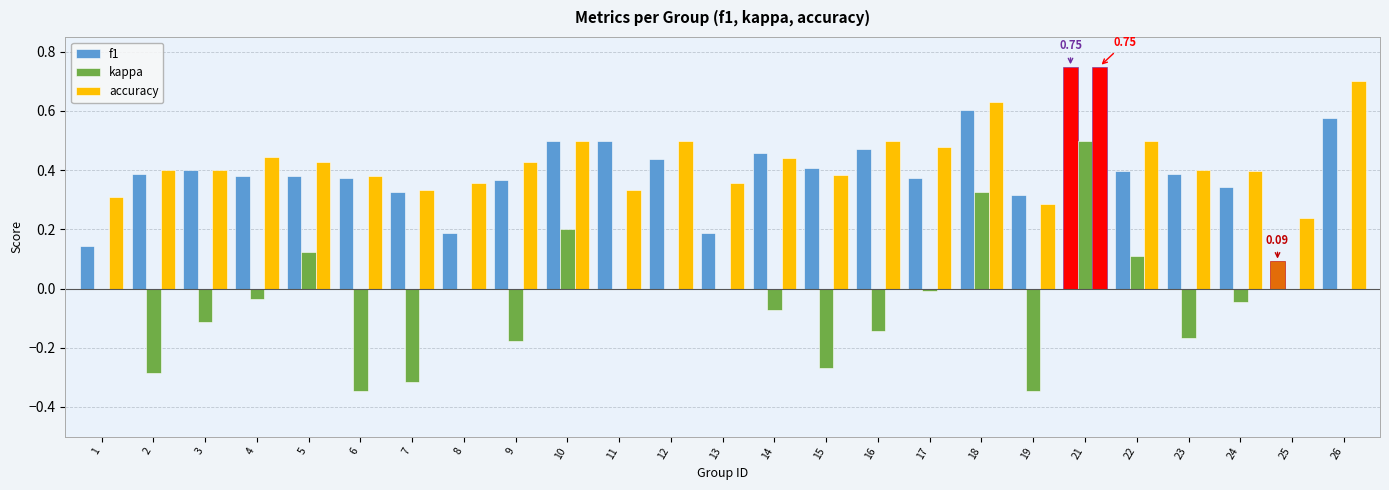

What is the sum of all kappa values?

-1.1